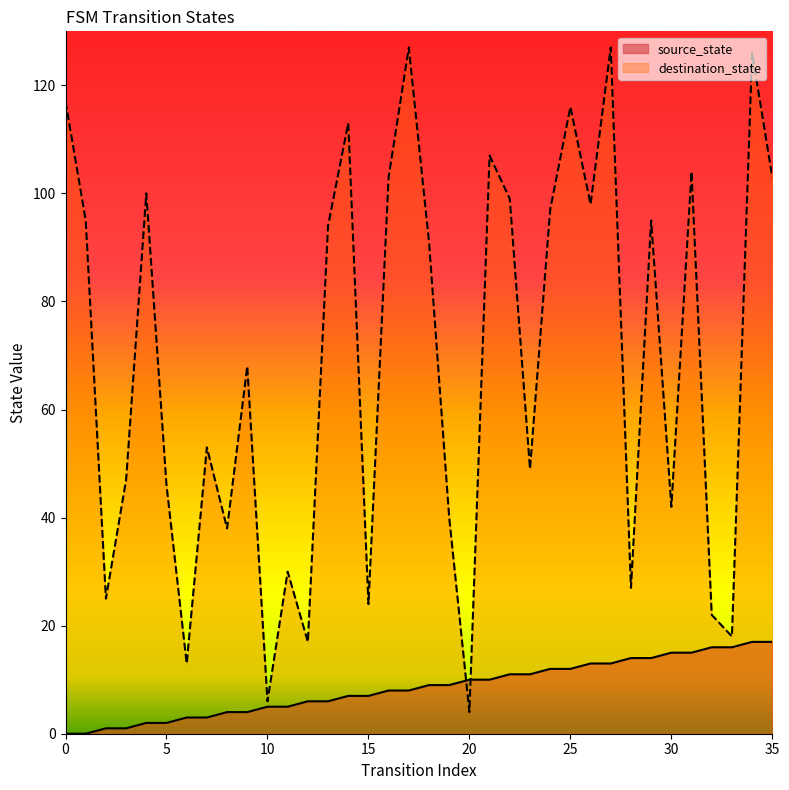

Reading left to right, transcribe all the data shown in this chart.

source_state: 0	0	1	1	2	2	3	3	4	4	5	5	6	6	7	7	8	8	9	9	10	10	11	11	12	12	13	13	14	14	15	15	16	16	17	17
destination_state: 117	95	25	47	100	46	13	53	38	68	6	30	17	94	113	24	103	127	91	40	4	107	99	49	97	116	98	127	27	95	42	104	22	18	126	103